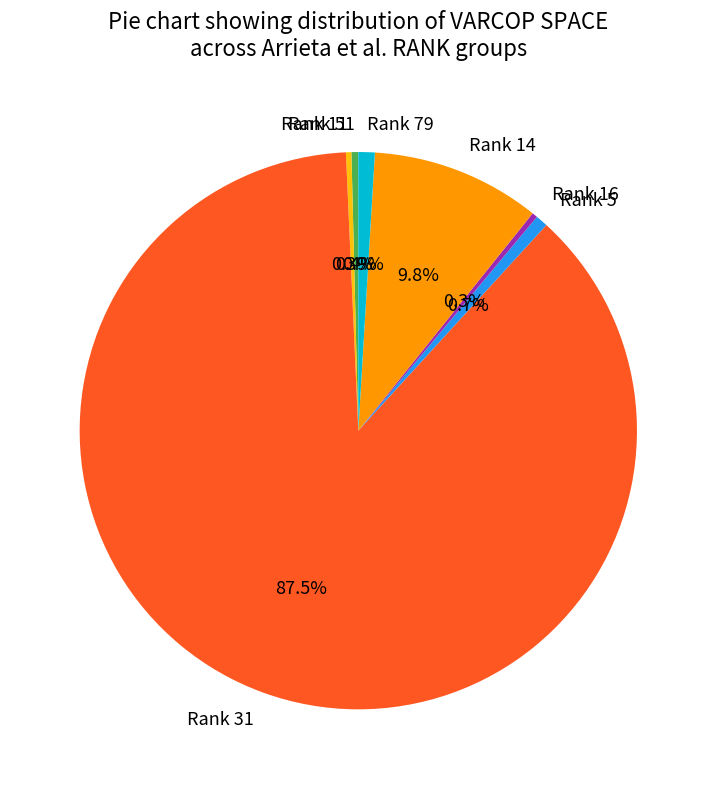

How many segments does this pie chart have?

7